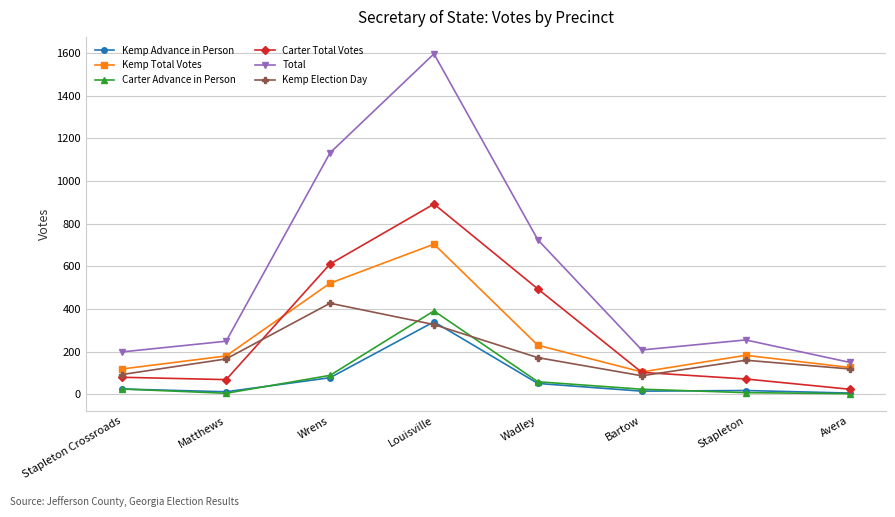

What is the greatest value displayed?

1596